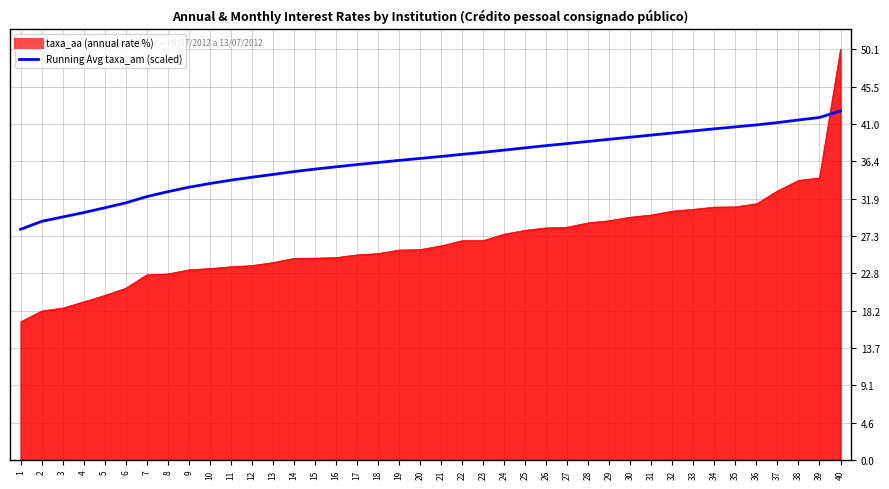

What is the total value across all series at 11?

57.7